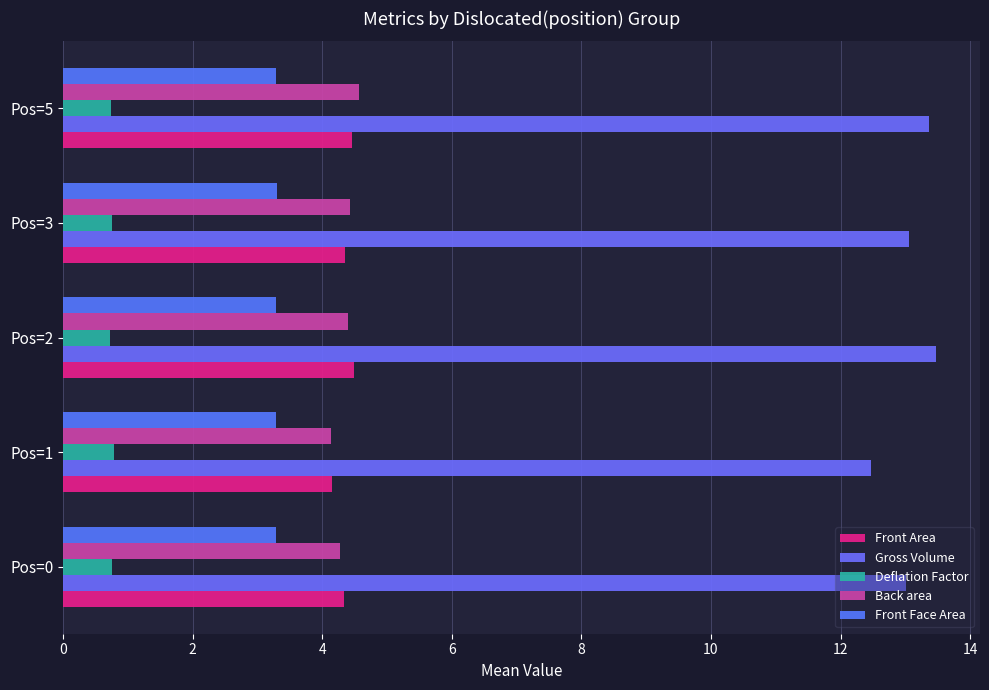

How many series are shown in this chart?

5